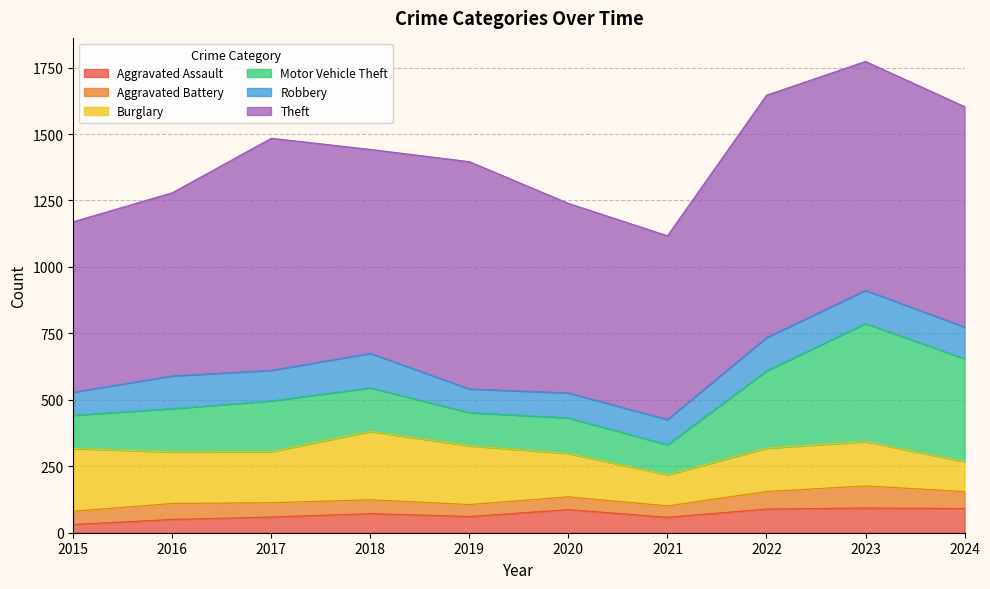

Where does the Theft series first go above 829?

2017